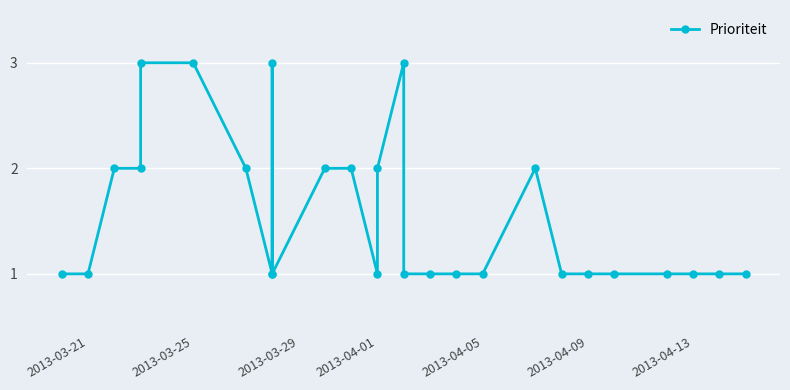

What is the average value?

2